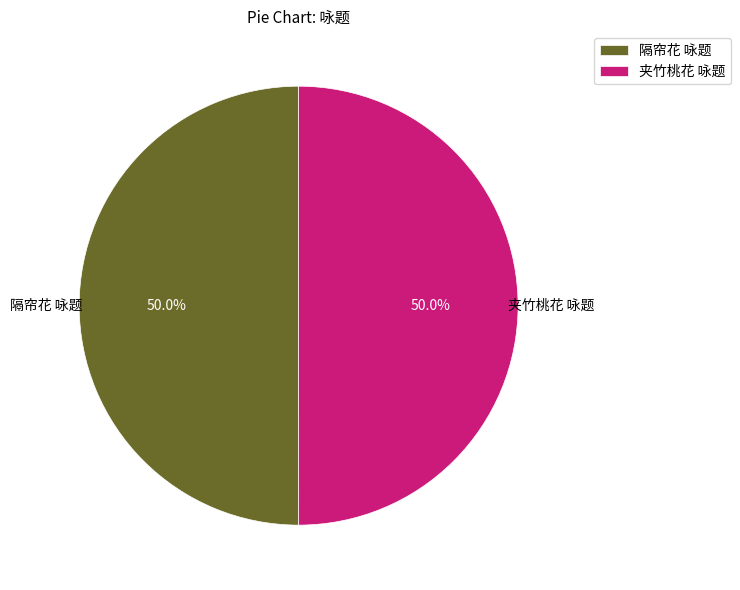

What is the ratio of the value at 隔帘花 咏题 to the value at 夹竹桃花 咏题?

1.0